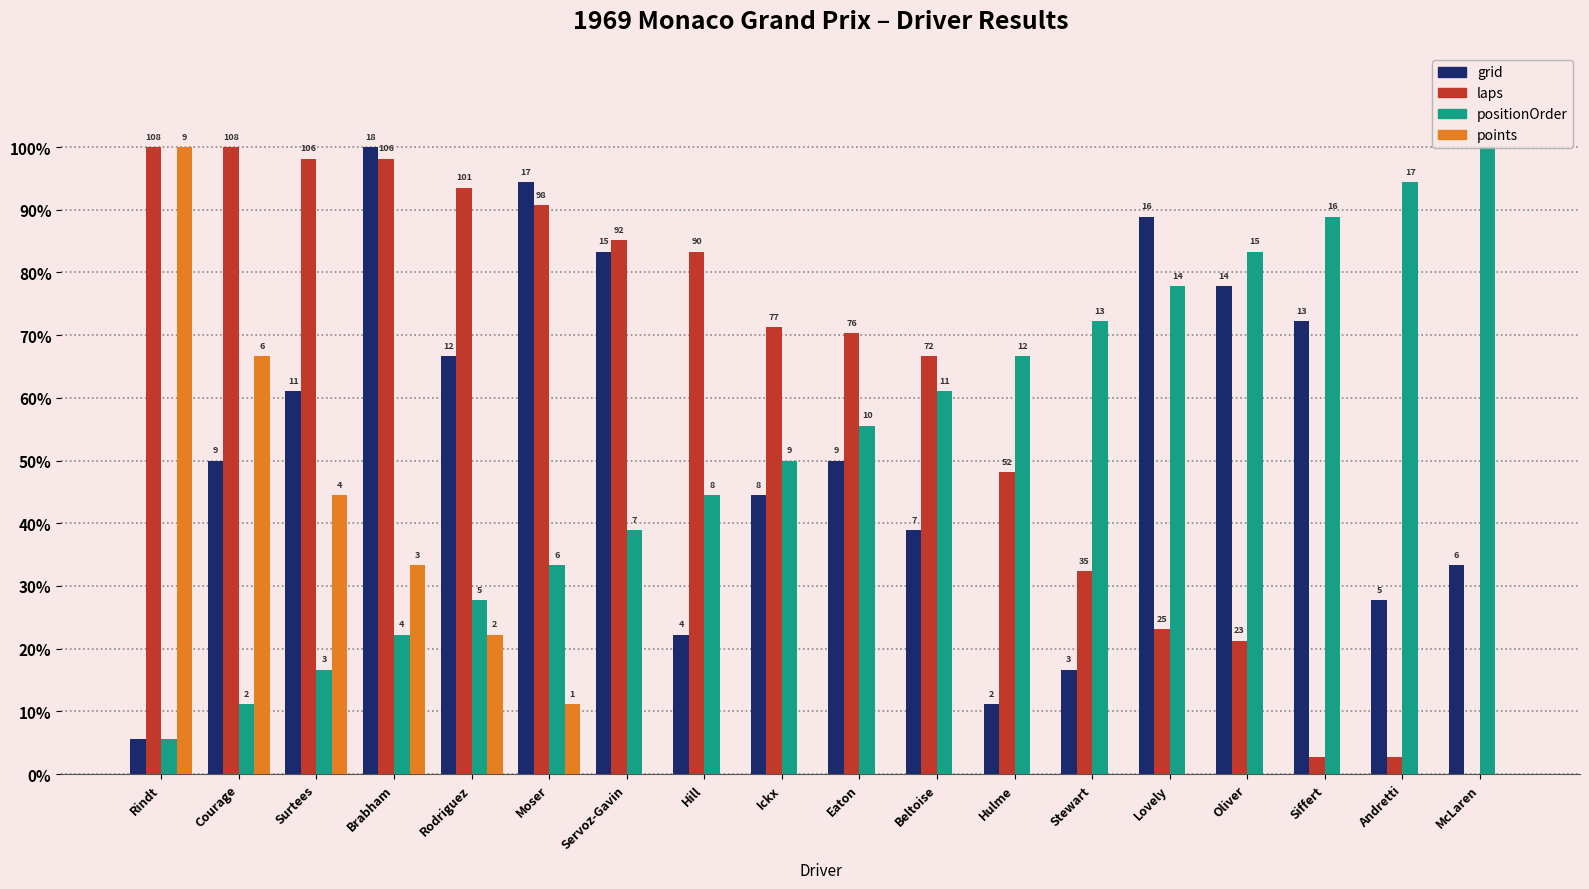

What is the sum of the positionOrder values at Surtees and Hill?

61.1